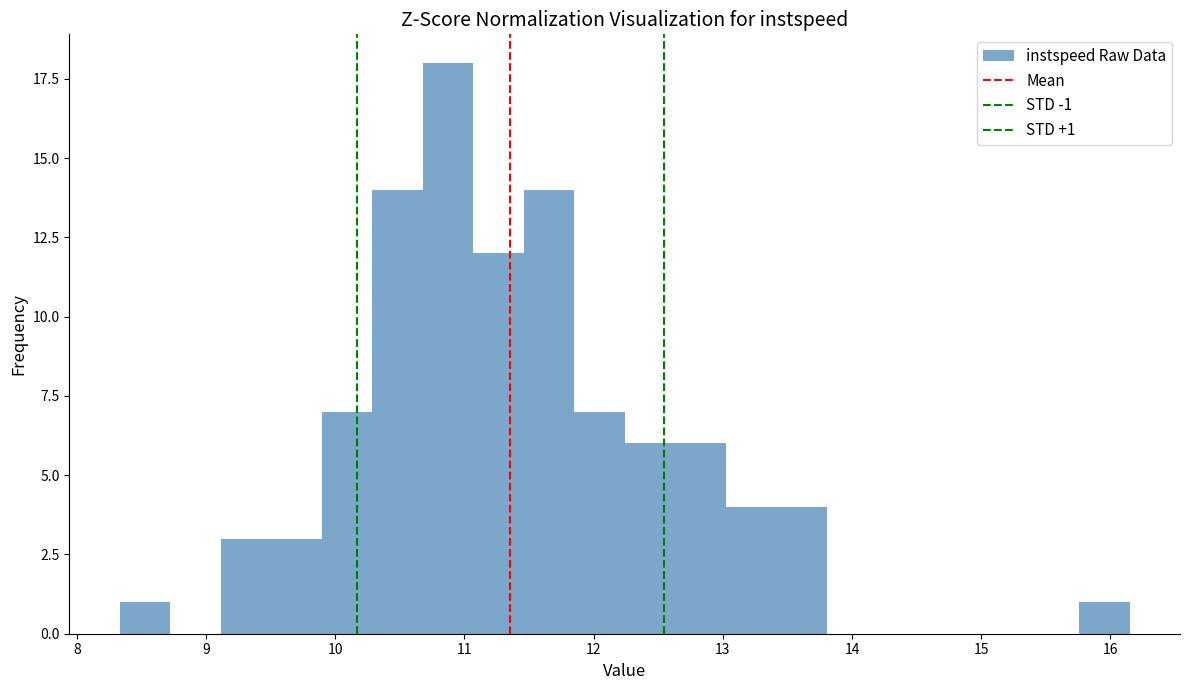

Around what value on the x-axis is the tallest bar? Give the approximate position of its centre, as read against the axis.

10.9